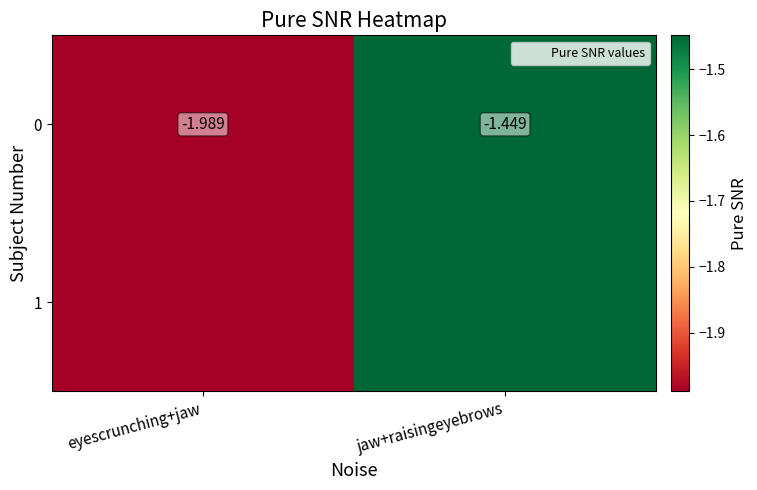

Reading left to right, transcribe all the data shown in this chart.

-2.0	-1.4